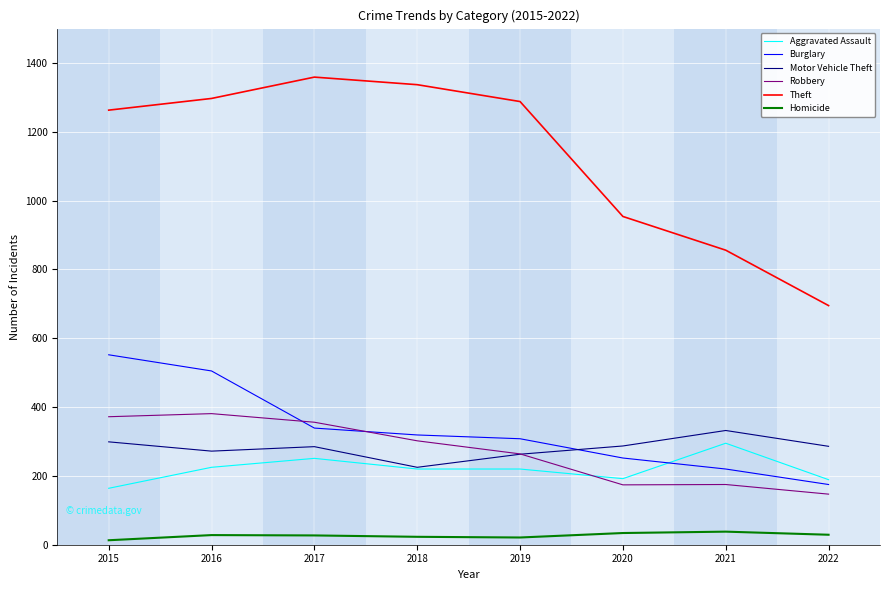

True or false: Homicide has more than 1 points higher than both neighbors.

True